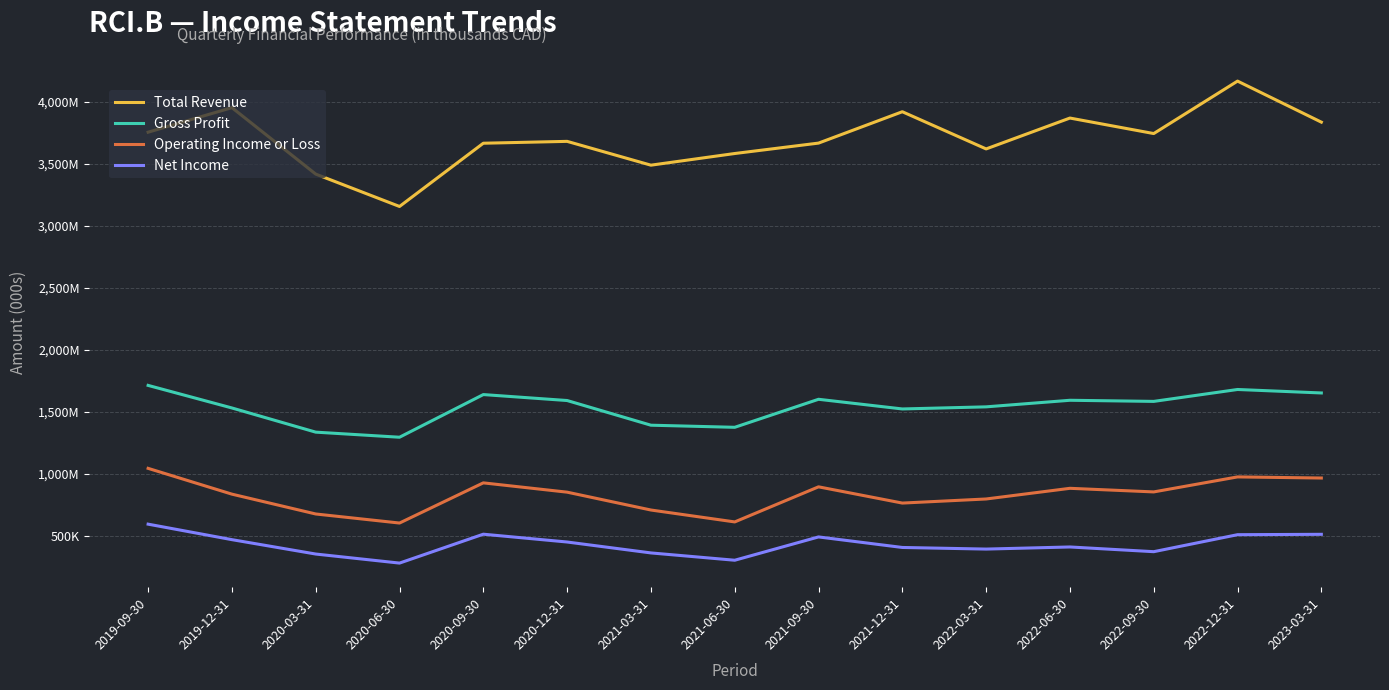

At how many categories does at least one series exceed 3356309?

14